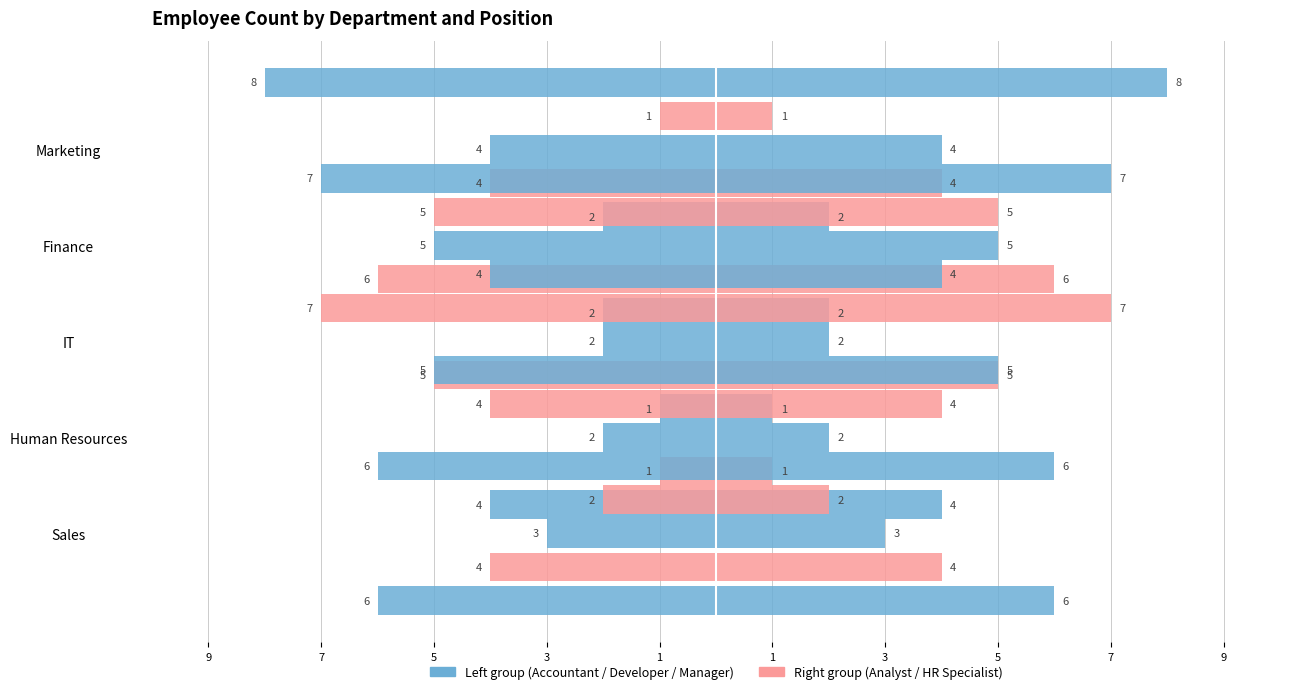

Rank the series at 7 from lowest to highest value.

Manager, Accountant, HR Specialist, Developer, Analyst